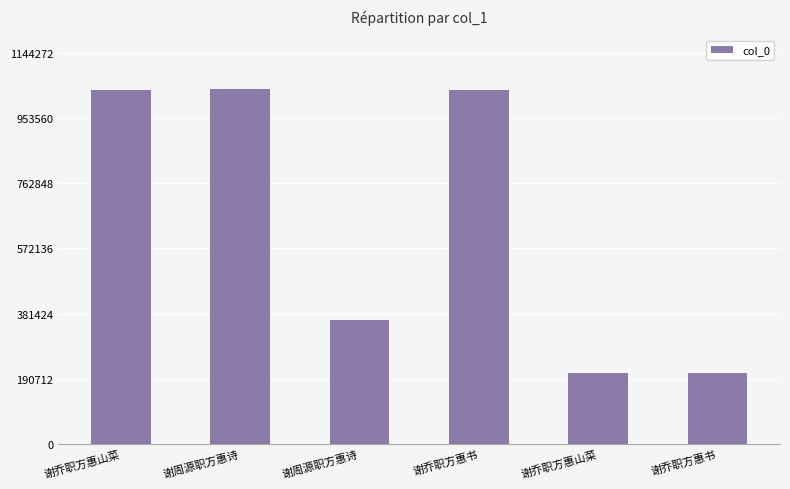

At which label is the value closest to 623316?

谢周源职方惠诗